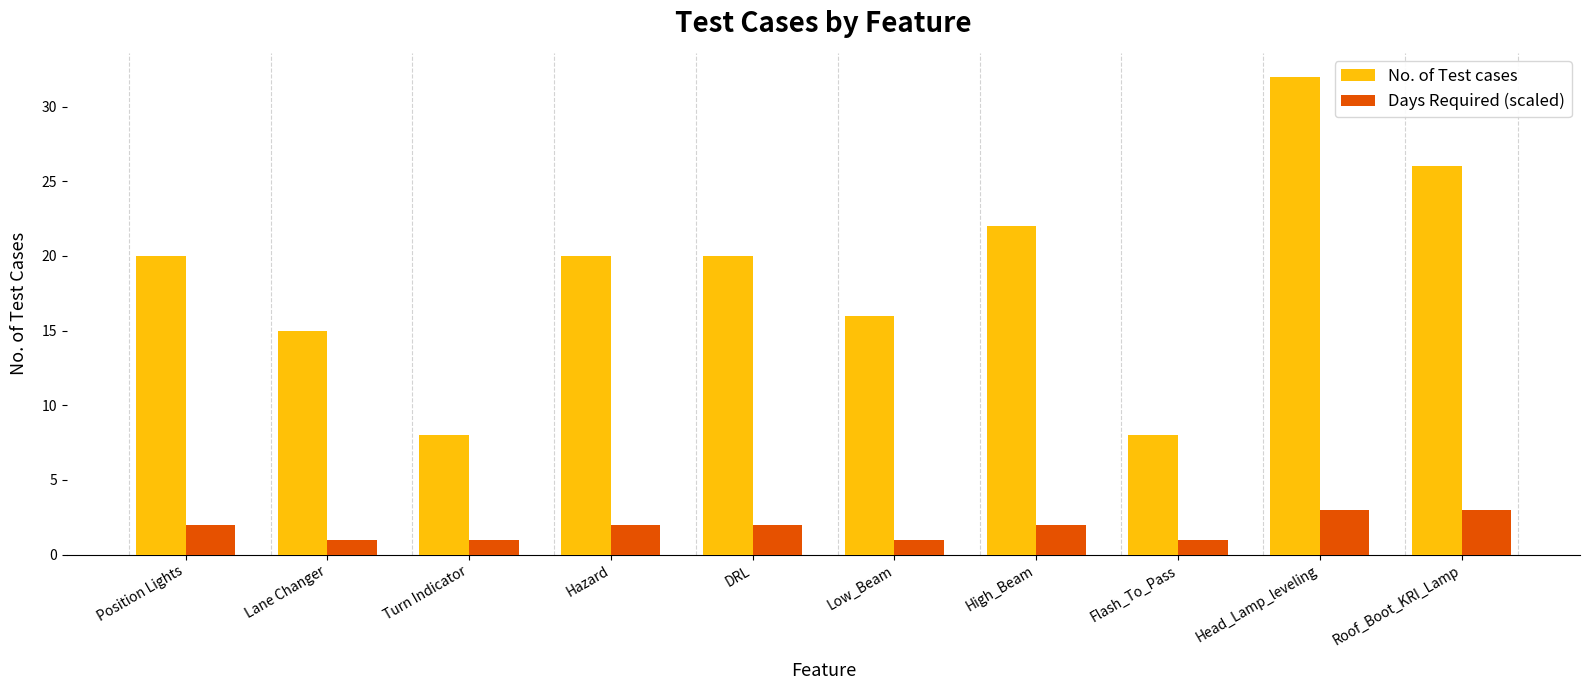

List the series in order of their overall mean, highest first.

No. of Test cases, Days Required (scaled)